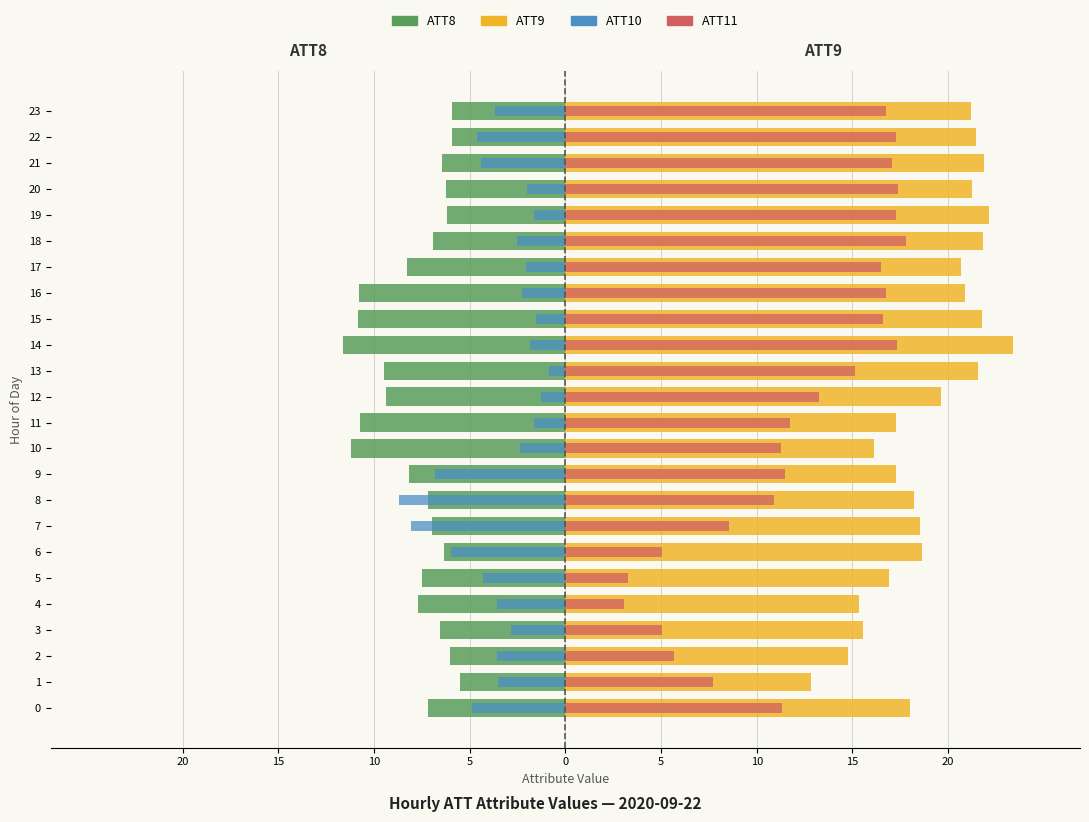

How many values in the ATT11 series are below 13?

12